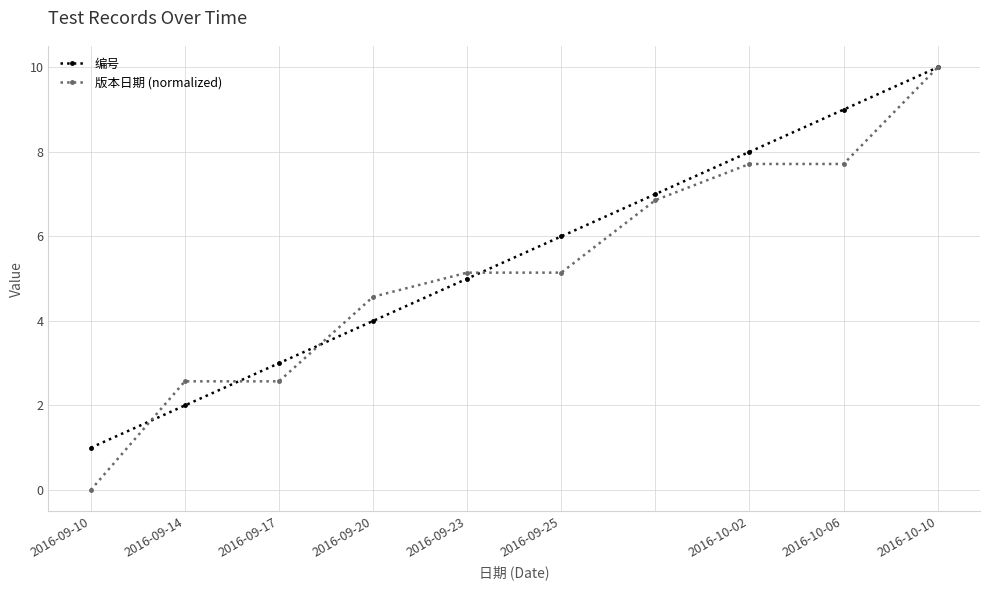

Reading right to left, what are all the values shown in this chart?

编号: 10.0	9.0	8.0	7.0	6.0	5.0	4.0	3.0	2.0	1.0
版本日期 (normalized): 10.0	7.7	7.7	6.9	5.1	5.1	4.6	2.6	2.6	0.0